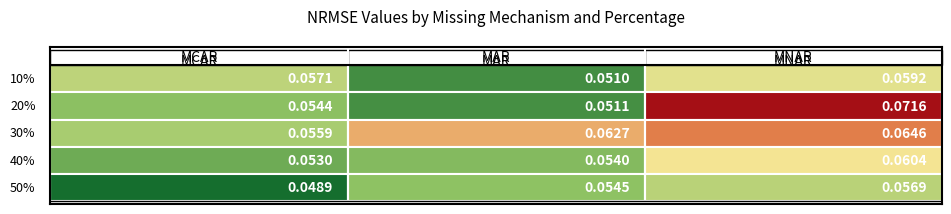

The Row 4 series shows 0.2 at 2. True or false?

False